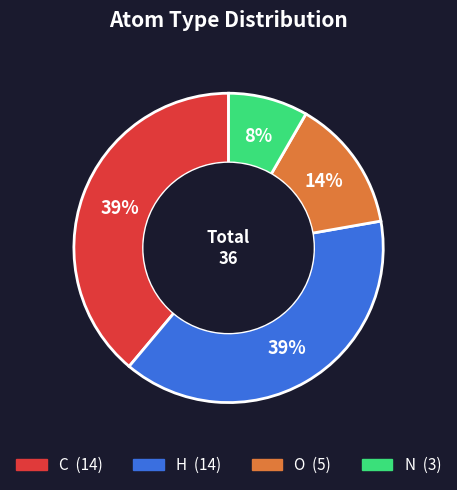

Count the number of slices in the pie.

4